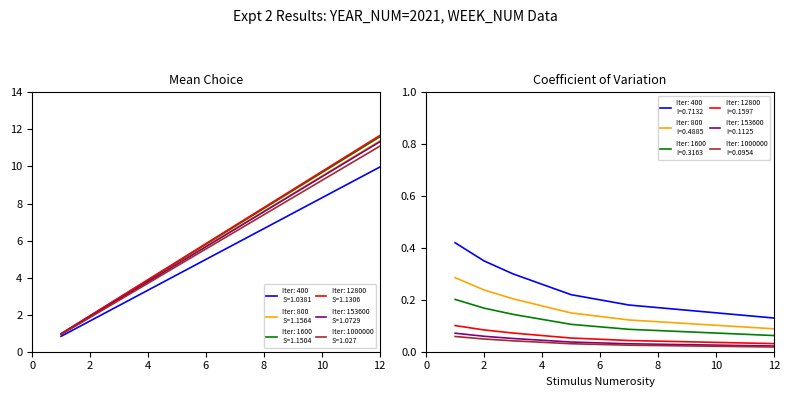

Does the chart display data point markers on the line(s)?

No